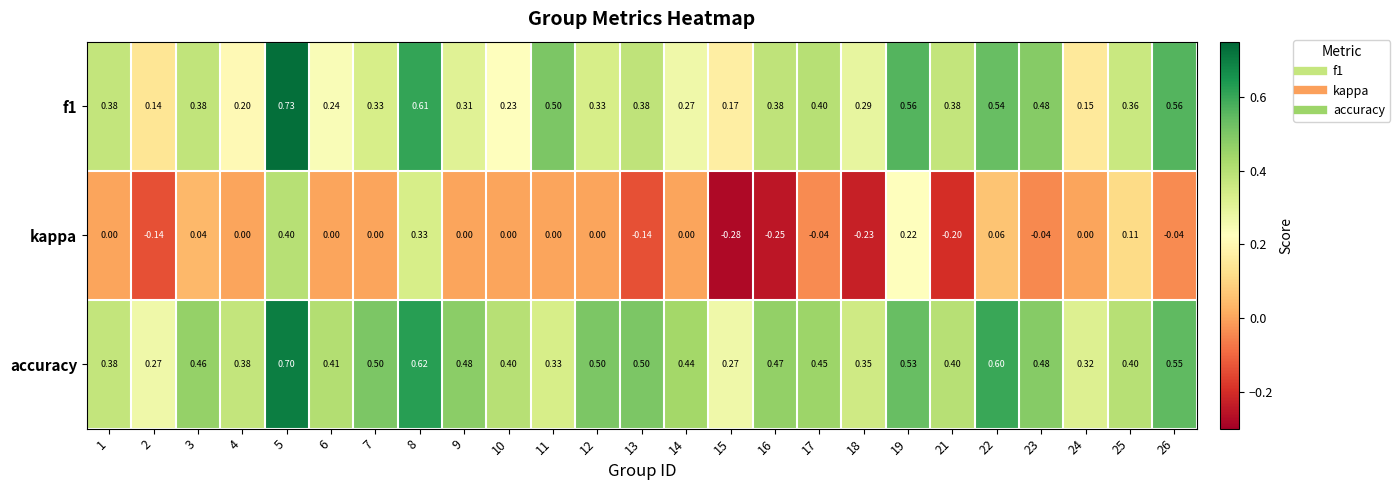

How many values in the kappa series are below 0?

9